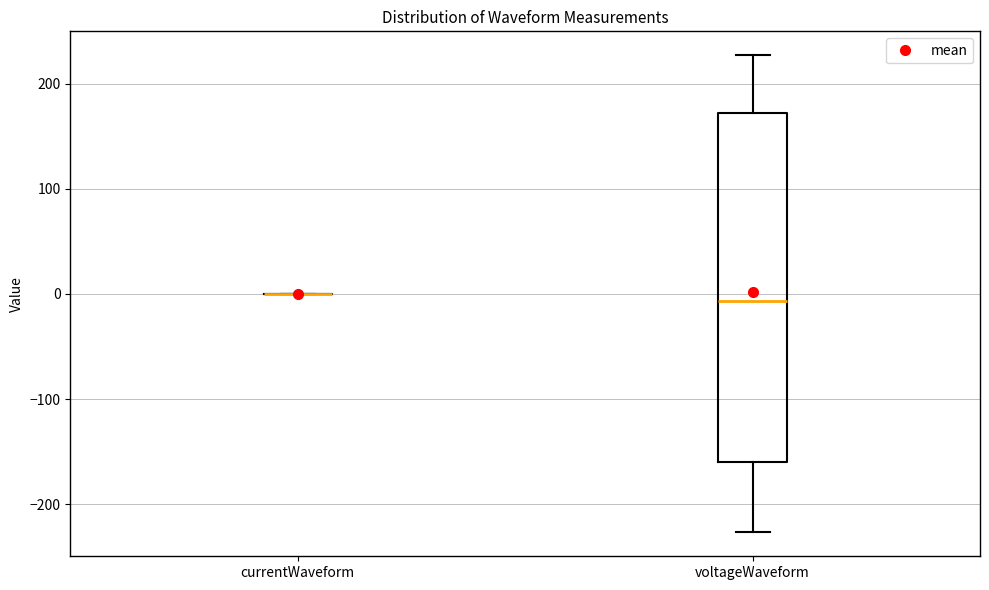

Where does the median line of the box for voltageWaveform sit on the y-axis? The values are not printed on the chart, so give them approximately, as read against the axis.

-10